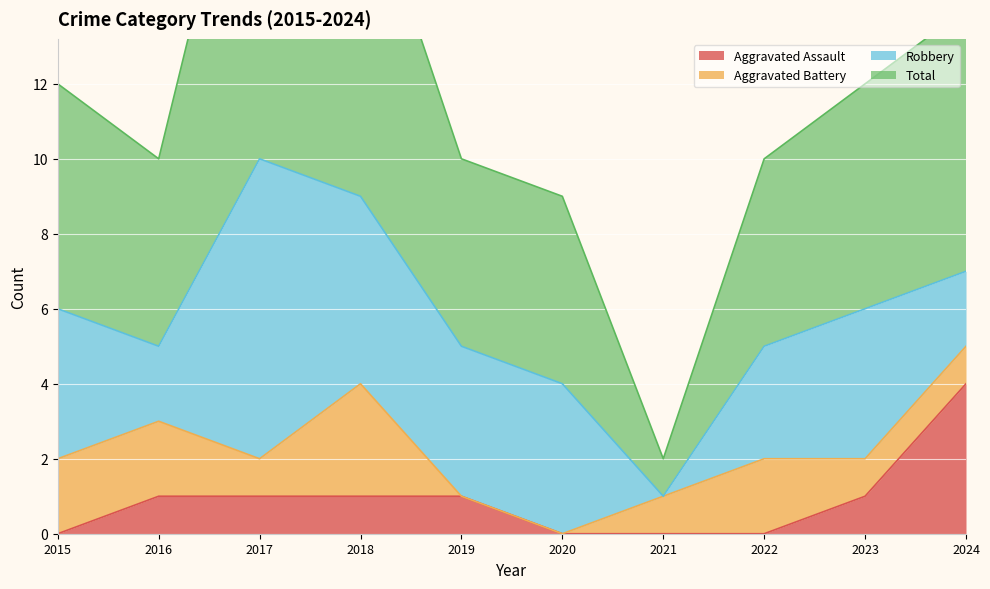

True or false: Aggravated Assault has a value of -3 at 2021.

False